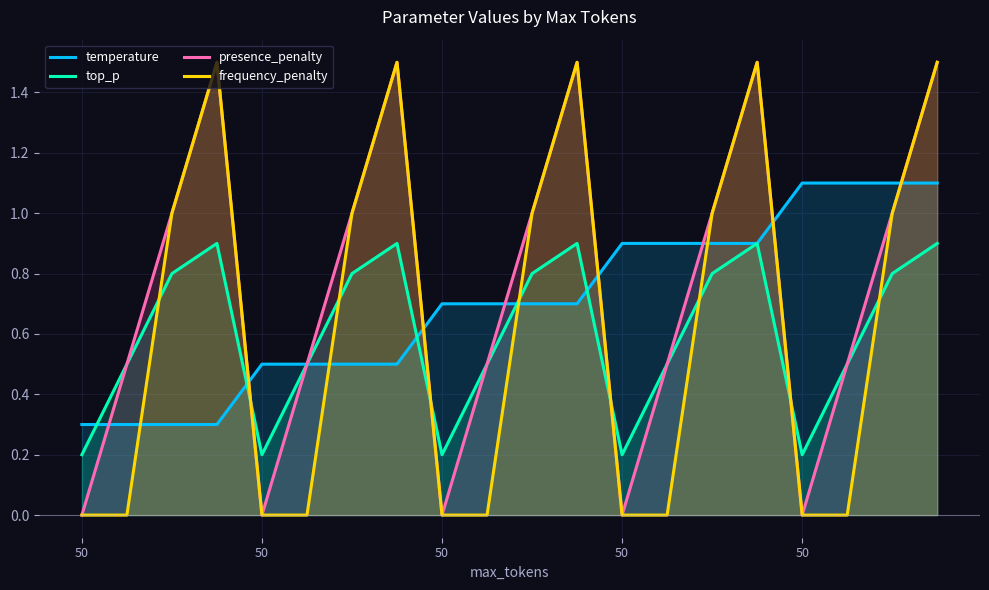

What is the difference between the second highest and minimum values in the temperature series?

0.8